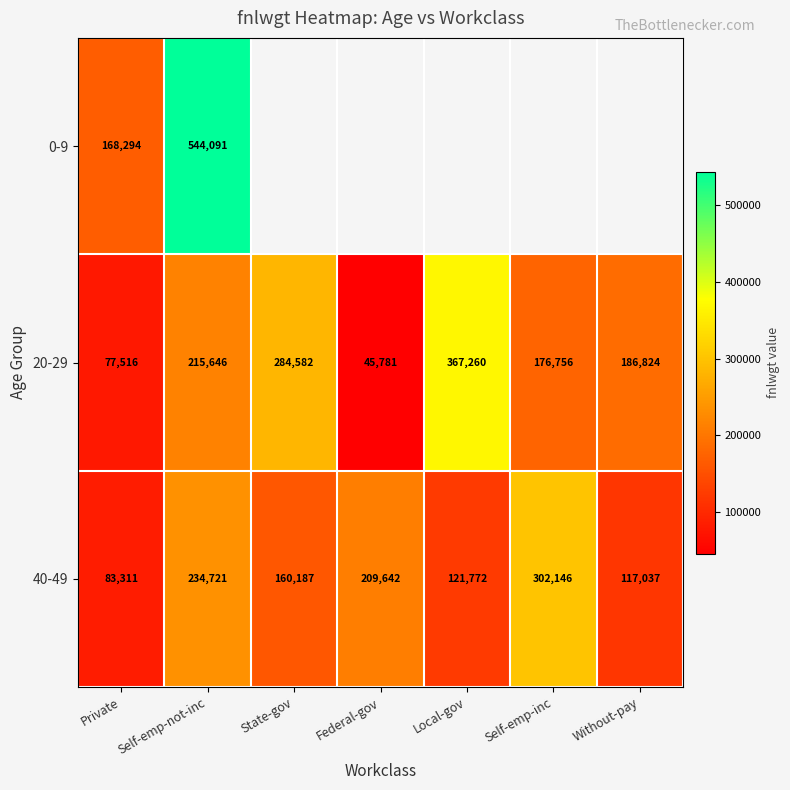

How many values in the 20-29 series are below 186824?

3